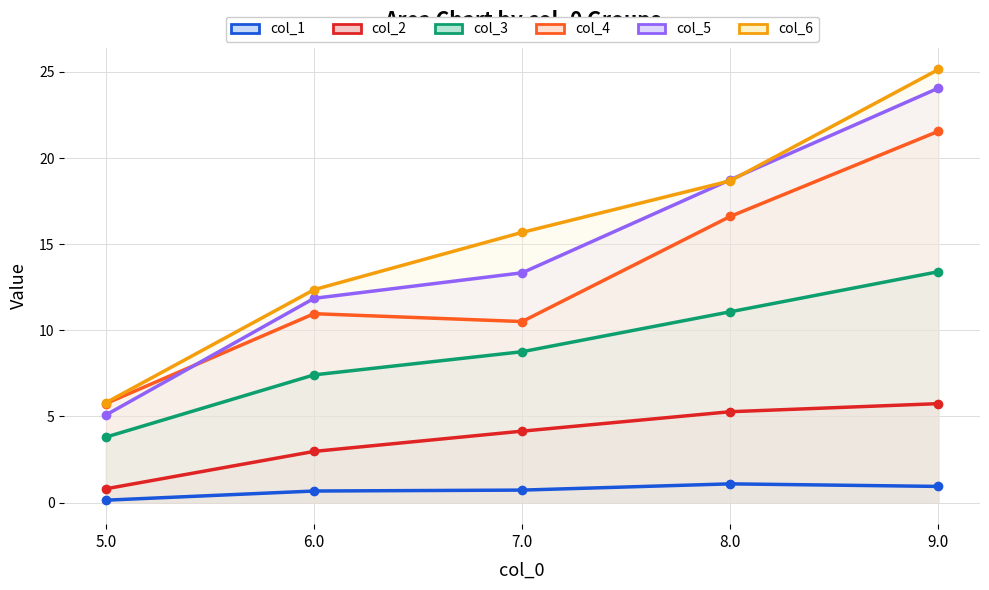

At which category does col_1 reach its first local peak?

8.0